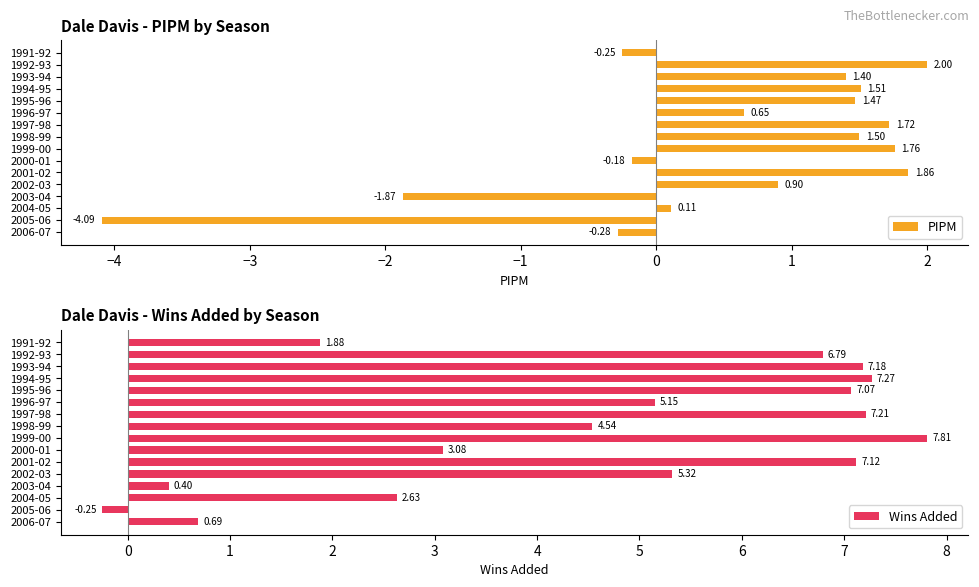

What is the sum of all PIPM values?

8.2